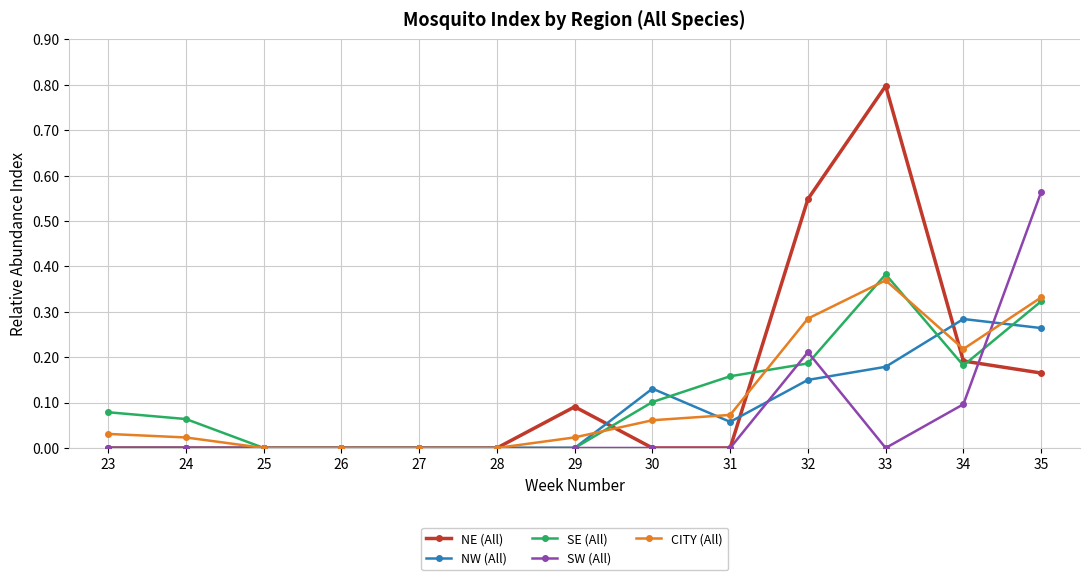

Is this an area chart (filled region under the line)?

No